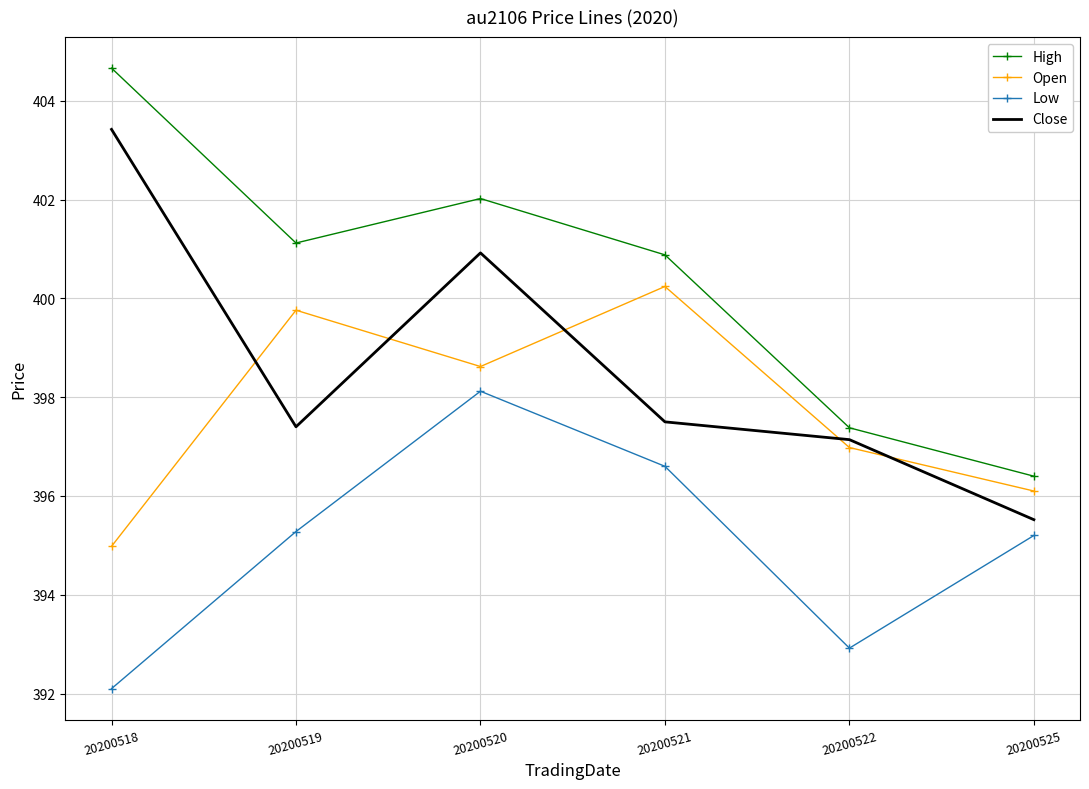

How many interior local valleys does the Open series have?

1